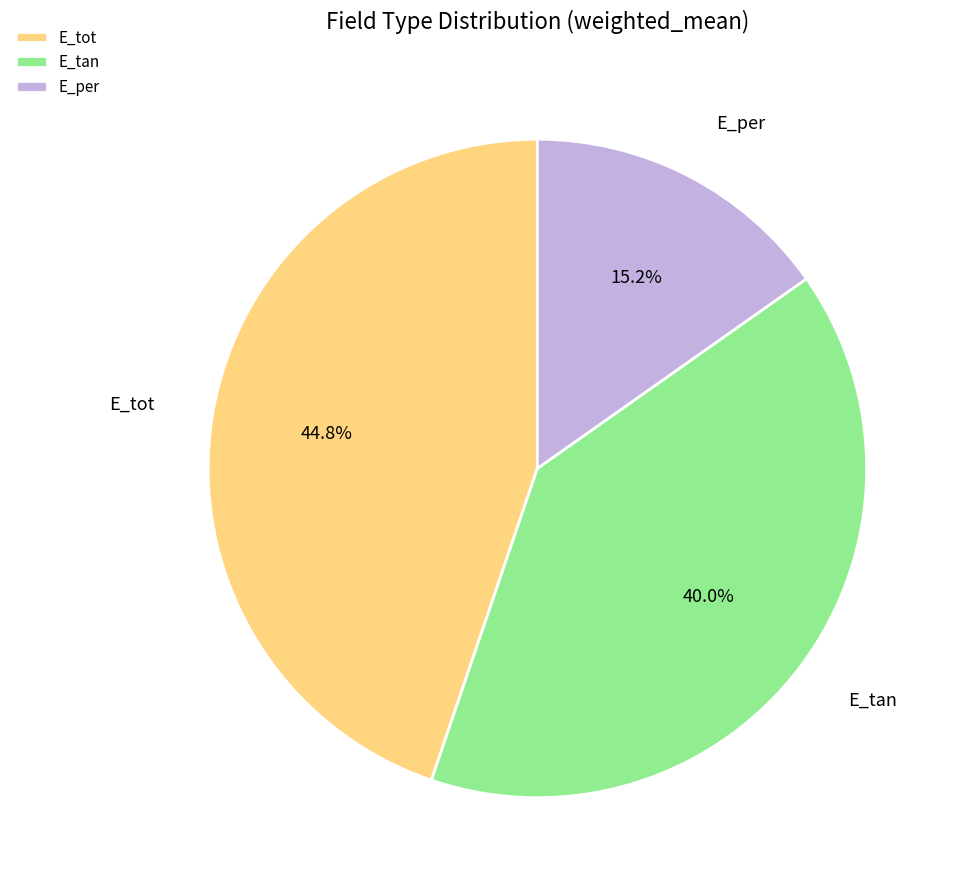

Does E_per account for over 50% of the chart?

No